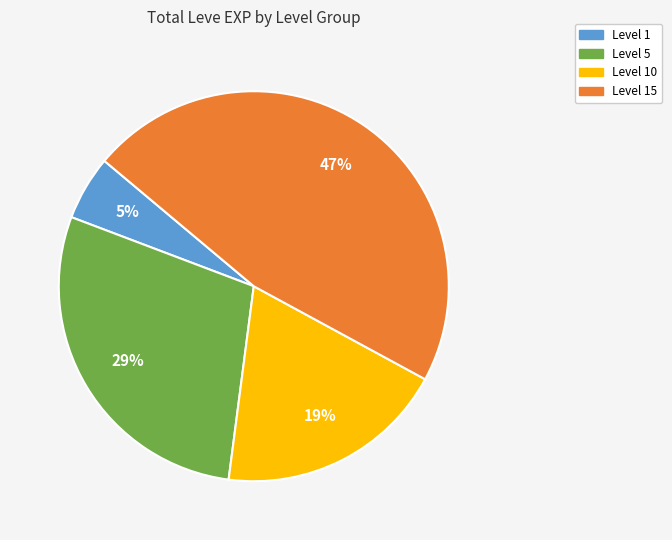

To the nearest percent, what is the average slice percentage?

25%